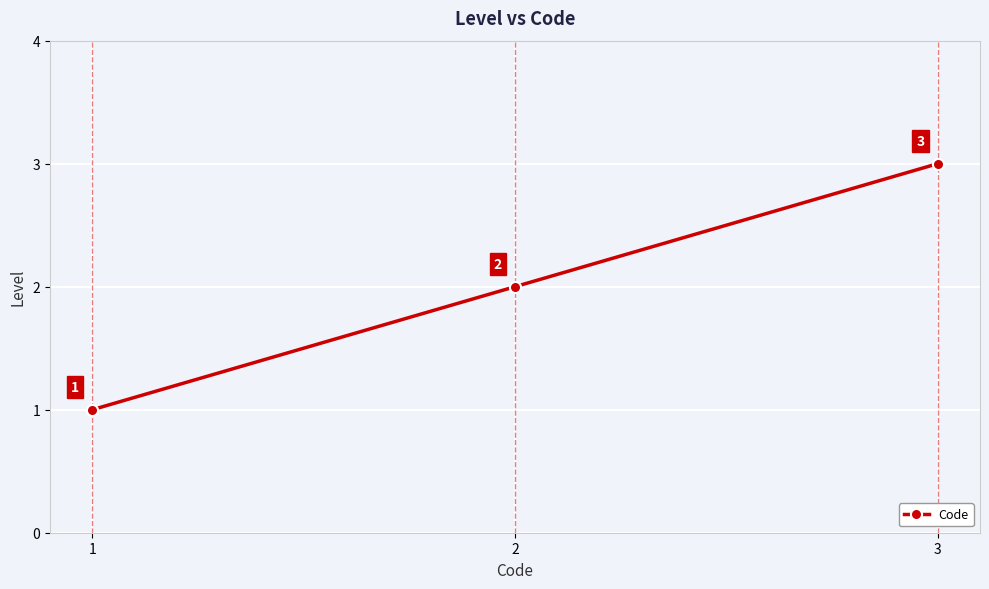

Reading left to right, list all the values displayed in this chart.

1=1	2=2	3=3